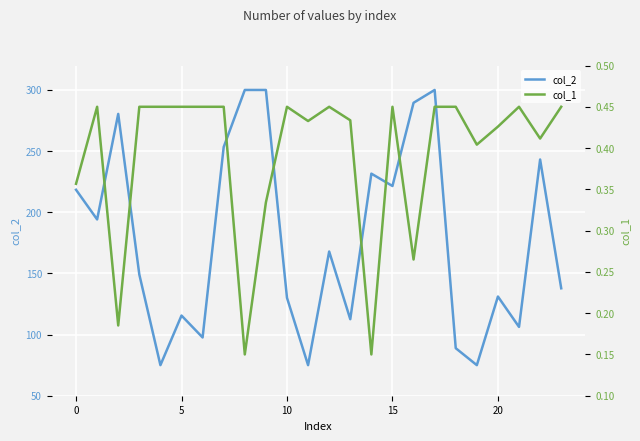

Reading right to left, transcribe all the data shown in this chart.

col_2: 137.8	243.2	106.3	131.1	75.0	88.9	300.0	289.5	221.5	231.6	112.6	167.9	75.0	130.1	300.0	300.0	253.4	97.6	115.6	75.0	149.1	280.4	194.1	218.4
col_1: 0.5	0.4	0.5	0.4	0.4	0.5	0.5	0.3	0.5	0.1	0.4	0.5	0.4	0.5	0.3	0.1	0.5	0.5	0.5	0.5	0.5	0.2	0.5	0.4